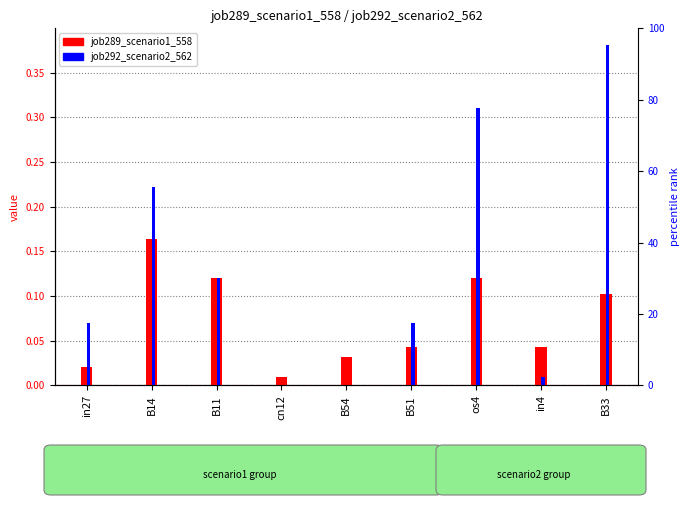

Does the chart contain stacked bars?

No